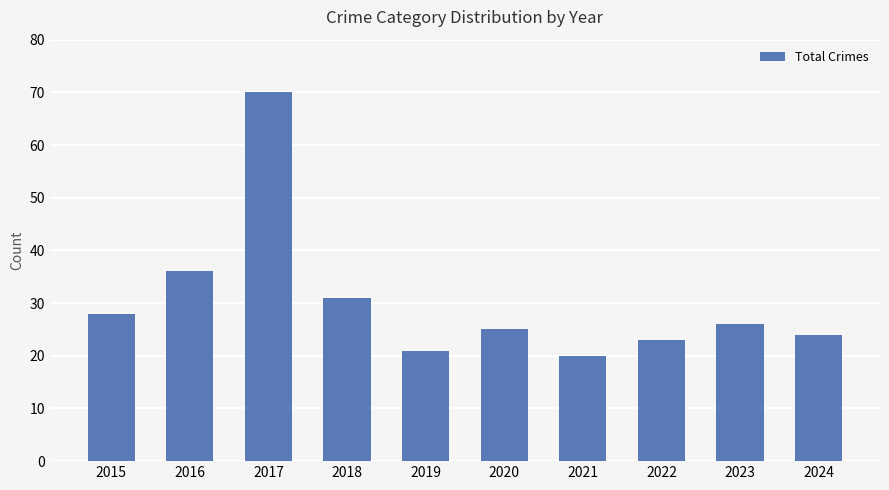

Does the chart contain any negative values?

No